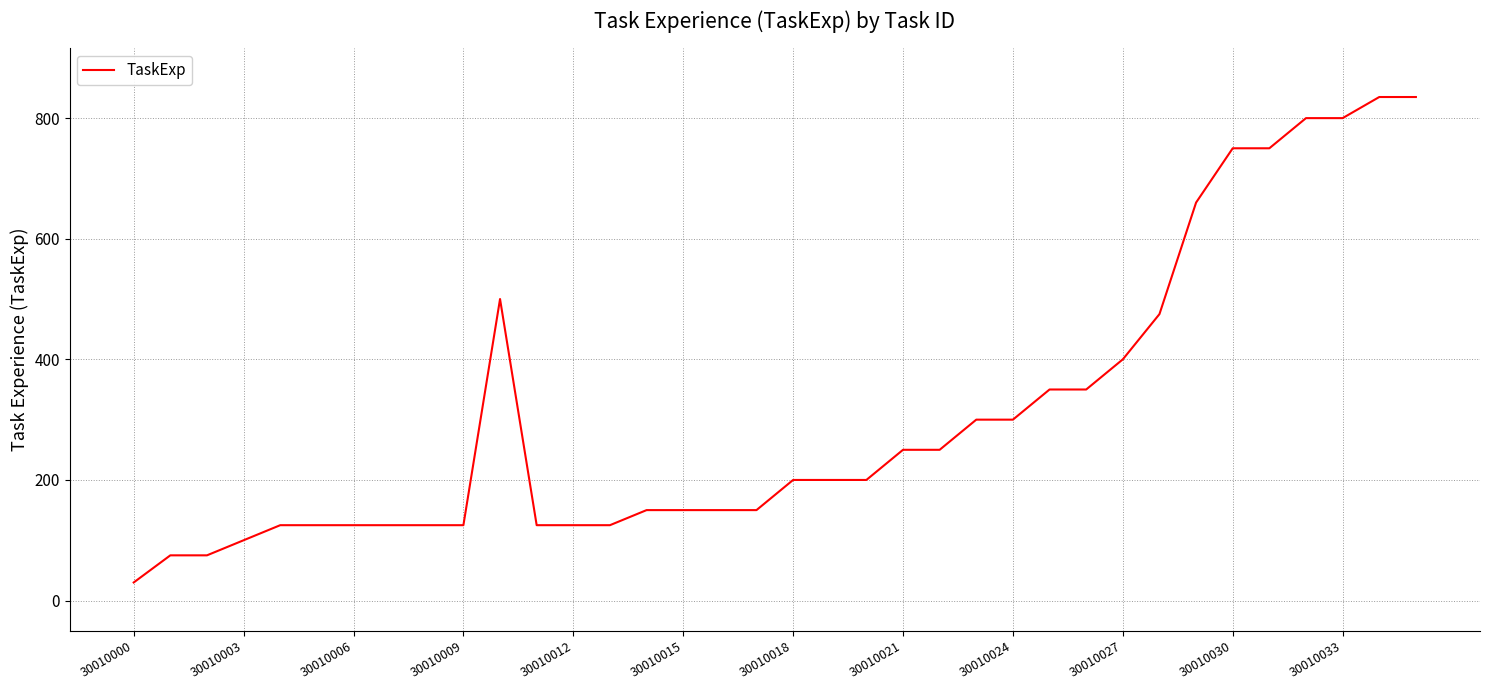

What is the difference between the maximum and minimum values?

805